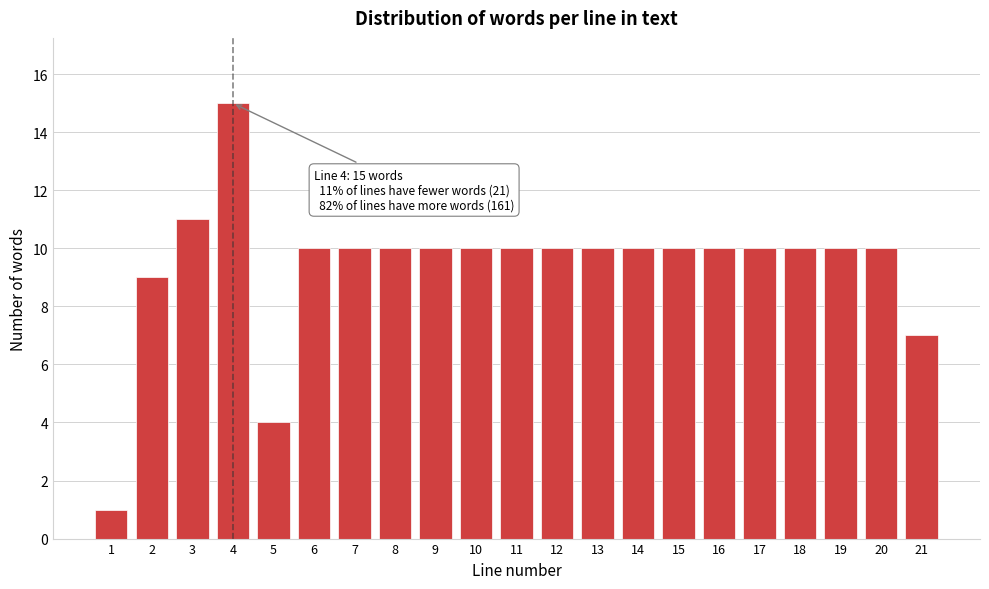

Reading right to left, what are all the values shown in this chart?

21=7	20=10	19=10	18=10	17=10	16=10	15=10	14=10	13=10	12=10	11=10	10=10	9=10	8=10	7=10	6=10	5=4	4=15	3=11	2=9	1=1